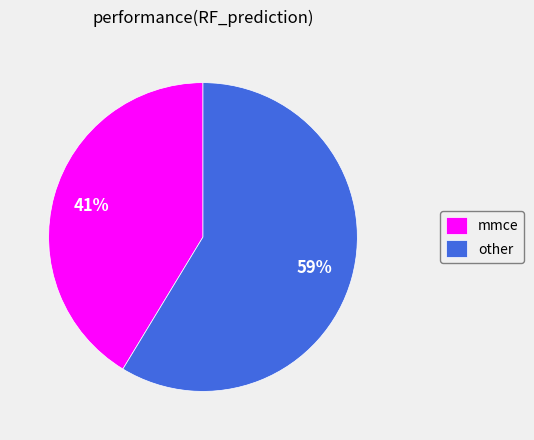

To the nearest percent, what portion does mmce represent?

41%